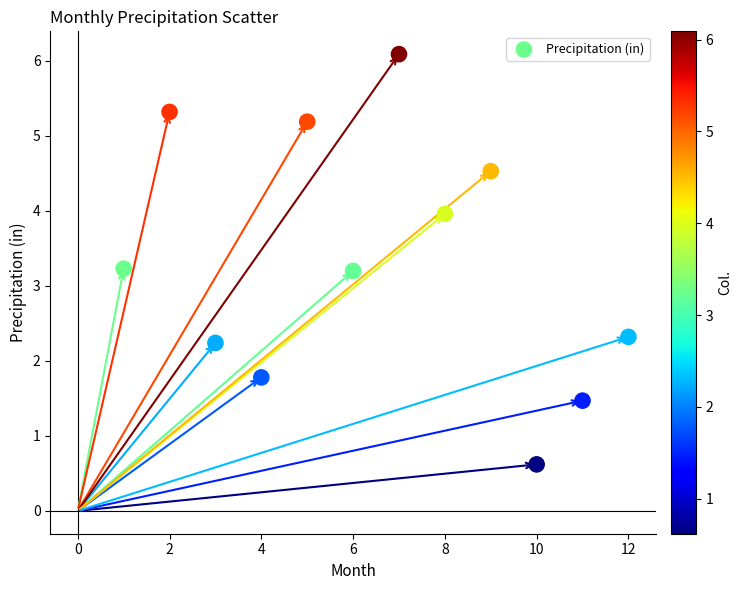

What is the average Y value?

3.3